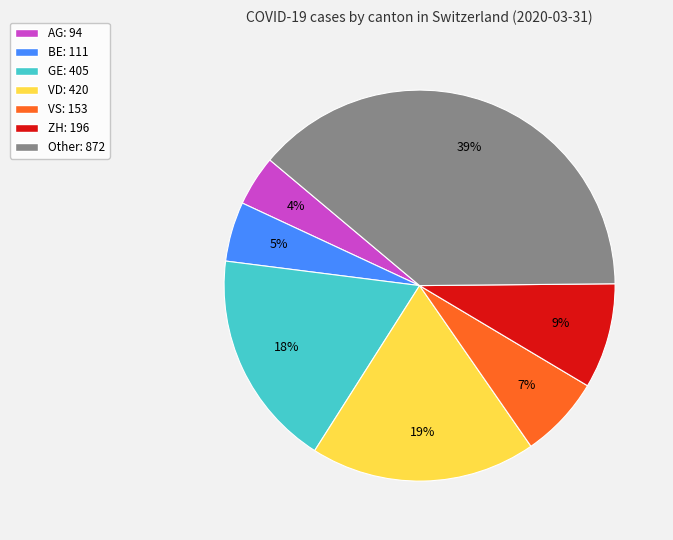

What is the smallest slice in the pie chart?

AG